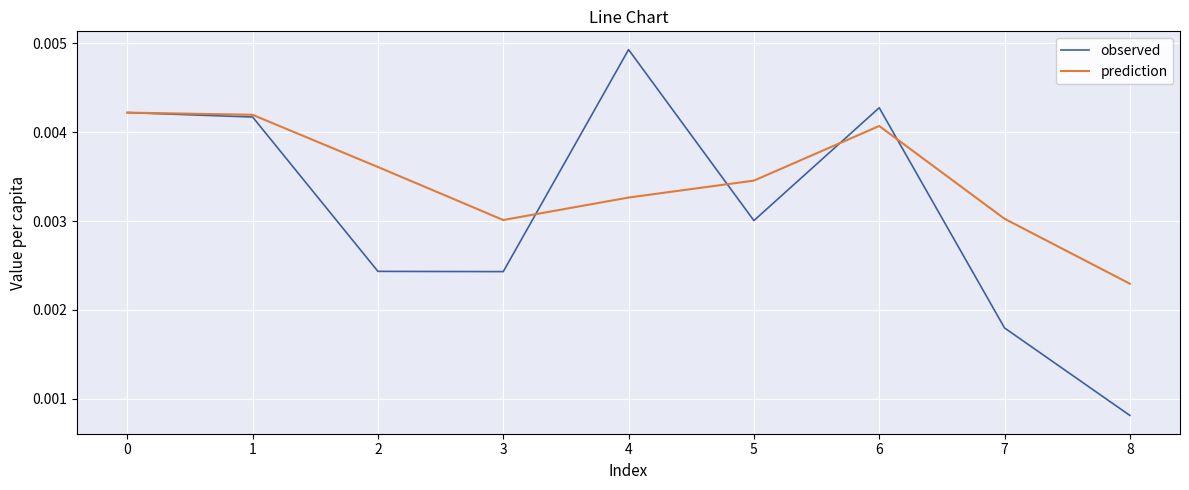

Is the value of observed at 1 greater than the value of prediction at 3?

Yes